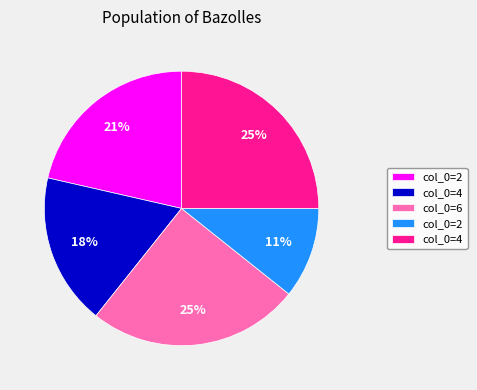

To the nearest percent, what is the average slice percentage?

20%